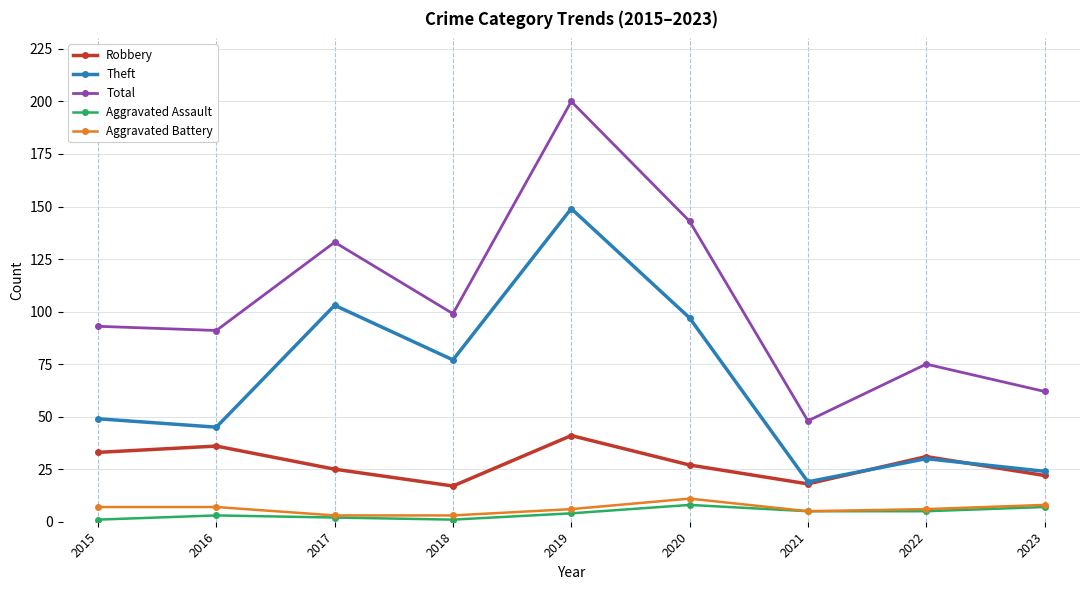

Reading left to right, list all the values displayed in this chart.

Robbery: 33	36	25	17	41	27	18	31	22
Theft: 49	45	103	77	149	97	19	30	24
Total: 93	91	133	99	200	143	48	75	62
Aggravated Assault: 1	3	2	1	4	8	5	5	7
Aggravated Battery: 7	7	3	3	6	11	5	6	8